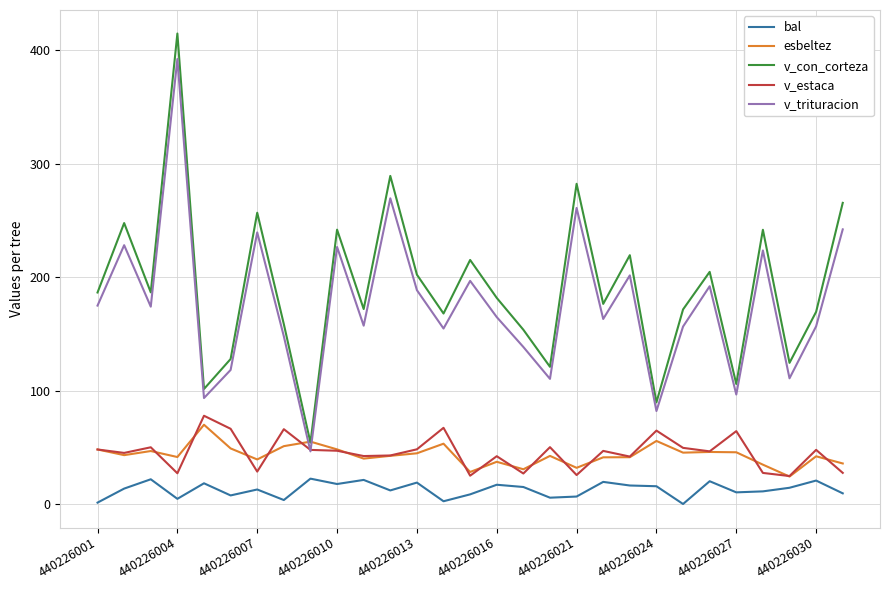

What is the greatest value displayed?

414.6